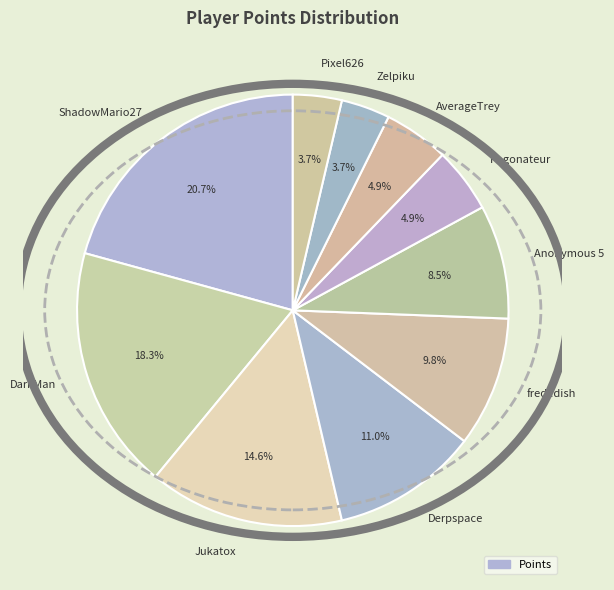

Which category has the biggest portion of the pie?

ShadowMario27